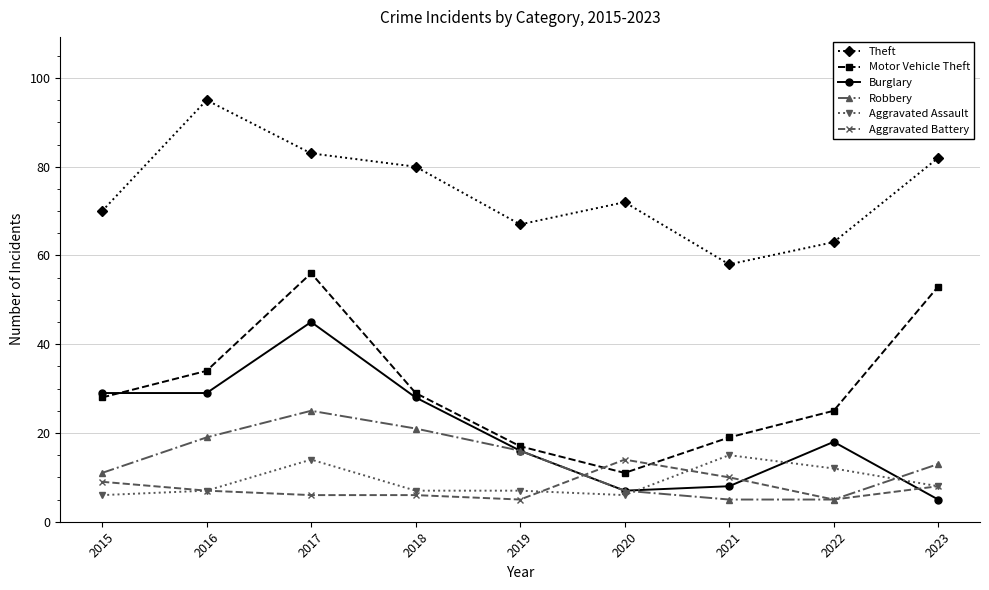

How many data points in Burglary are less than 18?

4